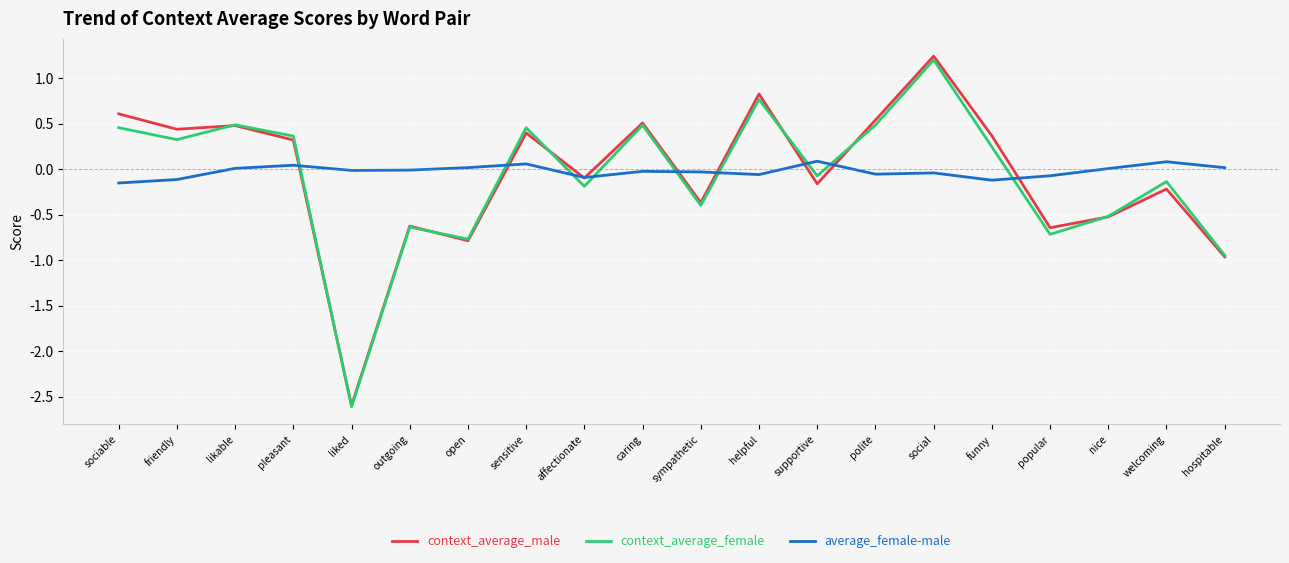

True or false: context_average_male has a value of -0.2 at popular.

False